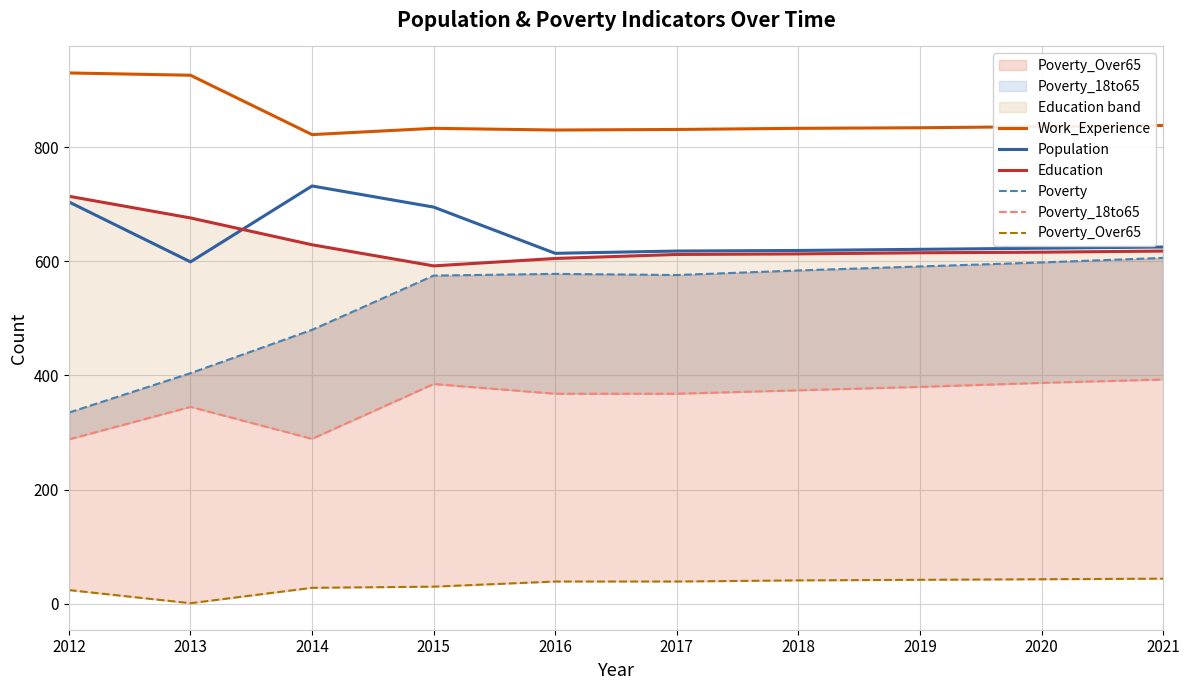

The value of Poverty_18to65 at 2019 is 112. True or false?

False